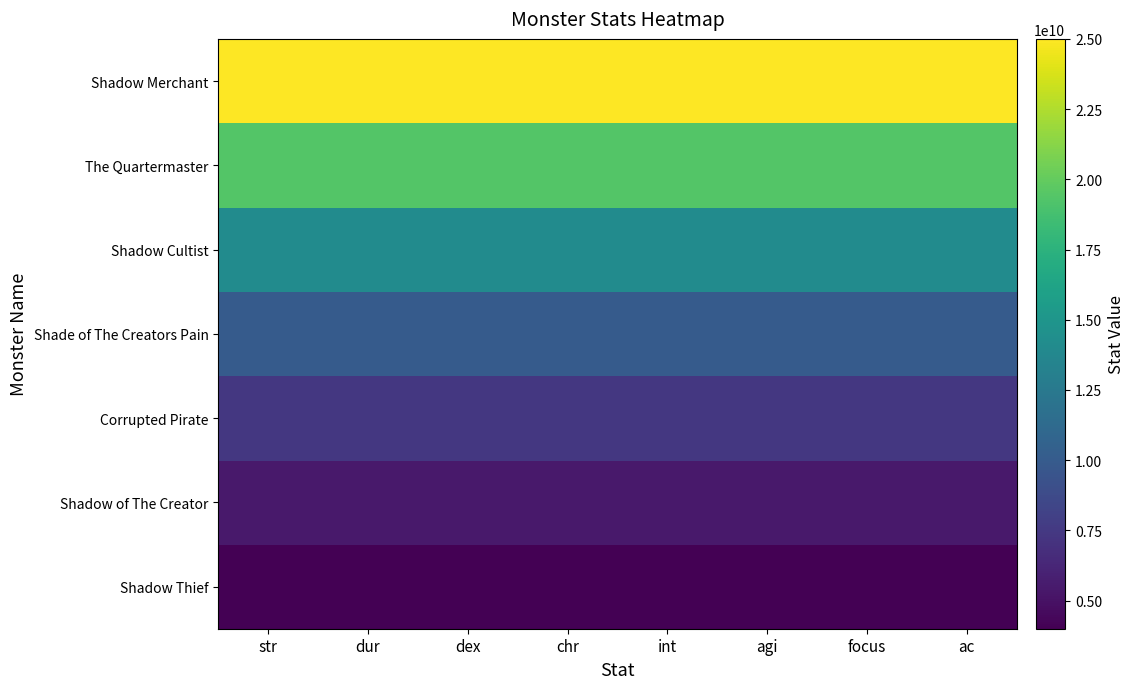

Which label corresponds to the largest value in the chart?

str